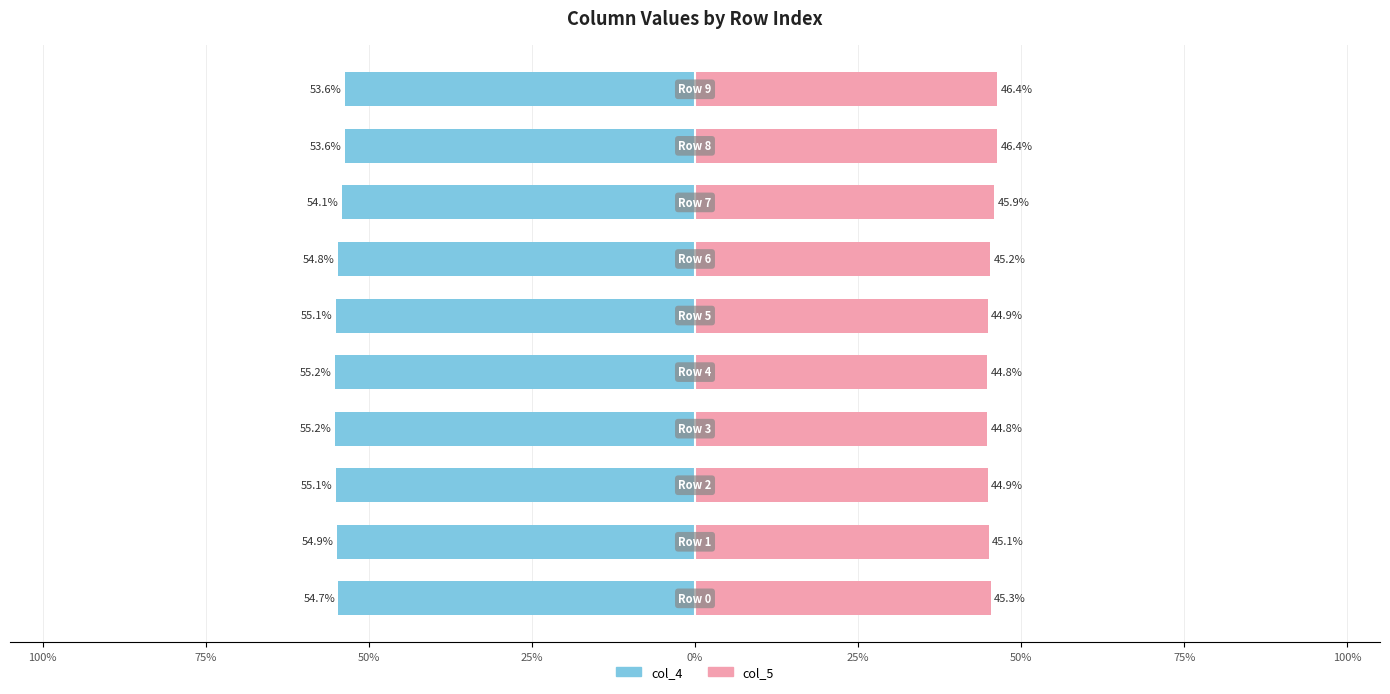

How many bars are there in each group?

2